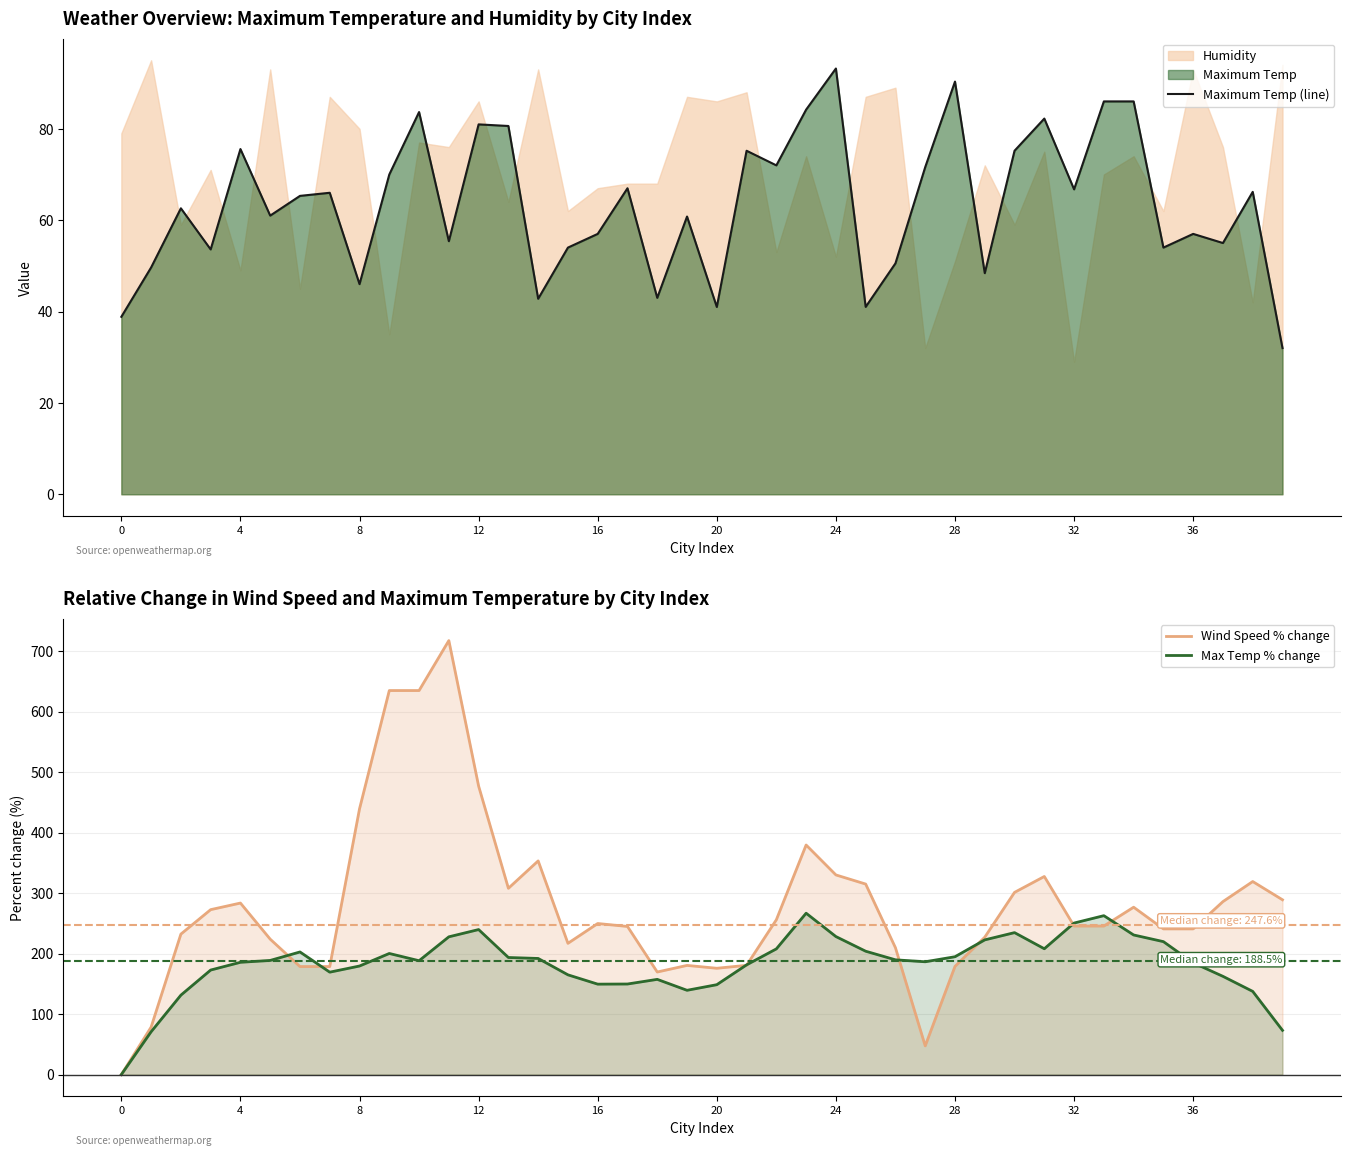

Reading left to right, what are all the values shown in this chart?

Maximum Temp (line): 38.9	49.6	62.6	53.6	75.6	61.0	65.3	66.0	46.0	70.0	83.7	55.4	81.0	80.6	42.8	54.0	57.0	67.0	43.0	60.8	41.0	75.2	72.0	84.2	93.2	41.0	50.5	71.6	90.3	48.4	75.2	82.2	66.8	86.0	86.0	54.0	57.0	55.0	66.2	32.0
Wind Speed % change: 0.0	78.4	232.2	272.6	283.6	223.9	178.6	178.6	439.4	634.9	634.9	717.5	477.0	308.0	353.2	217.0	249.7	244.9	169.5	180.5	175.7	180.6	255.9	379.5	330.1	315.0	209.7	47.4	178.8	227.1	301.2	327.5	245.6	245.6	276.7	240.8	240.8	286.0	319.1	288.9
Max Temp % change: 0.0	70.7	131.3	172.8	185.6	188.7	202.7	169.3	179.5	200.2	188.2	227.7	239.7	193.5	192.0	164.9	149.5	149.7	157.4	139.3	148.6	181.4	207.8	266.8	228.2	203.9	189.7	186.5	194.8	222.7	234.7	208.0	250.5	262.7	230.8	219.8	184.7	162.4	137.5	73.1